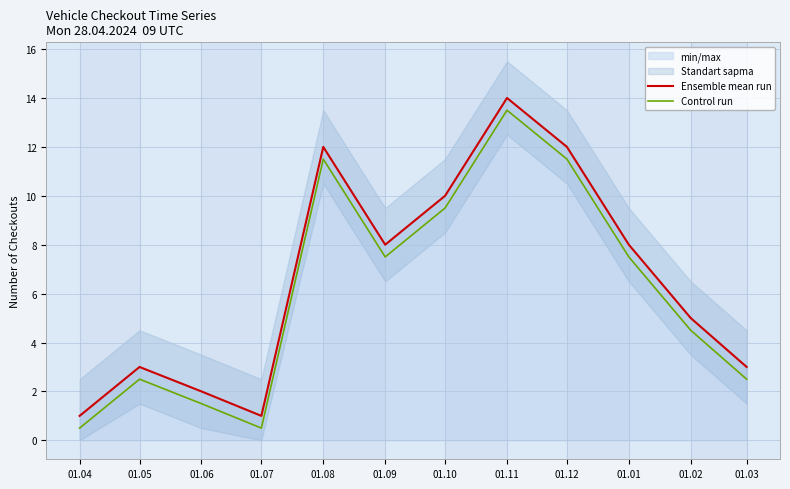

The Ensemble mean run series shows 20.8 at 01.12. True or false?

False